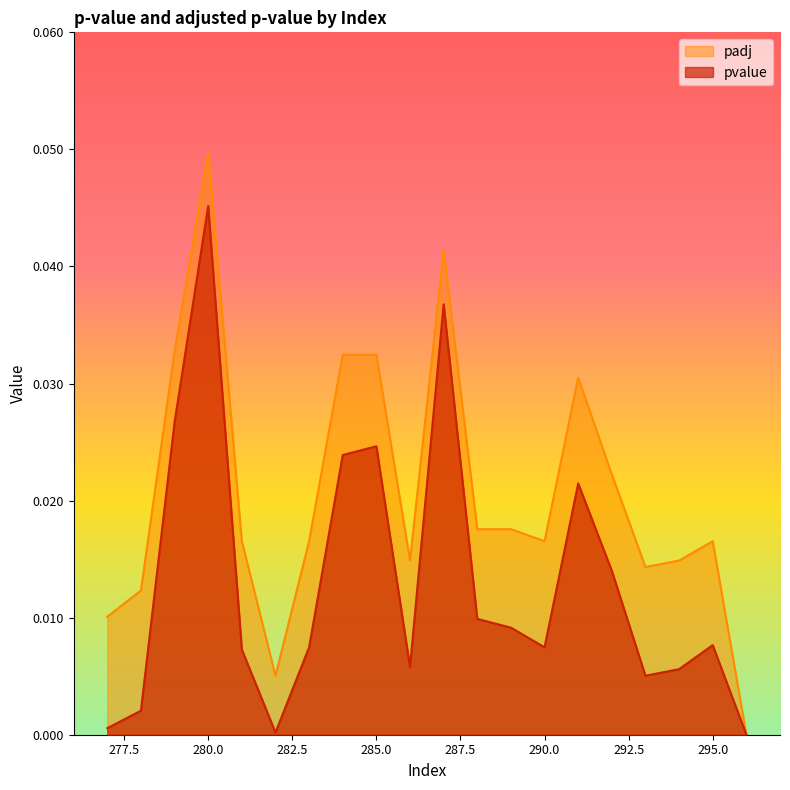

True or false: pvalue has a value of 0.0 at 281.

False